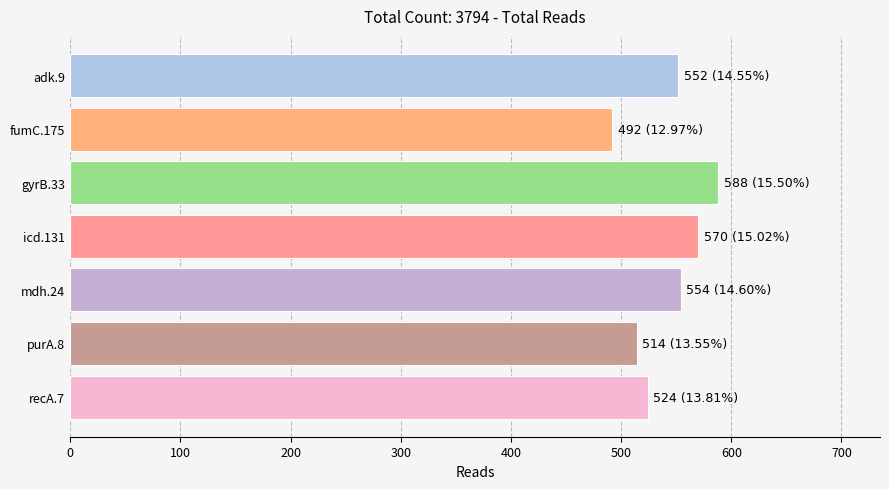

How many categories are shown in the chart?

7